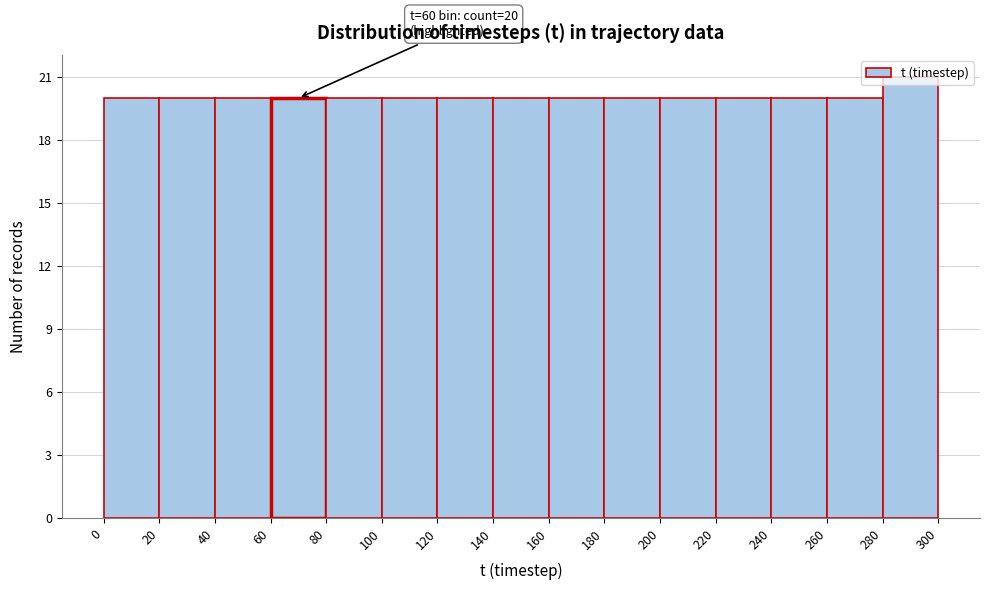

Over which range of the x-axis is the bar tallest?

280 to 300